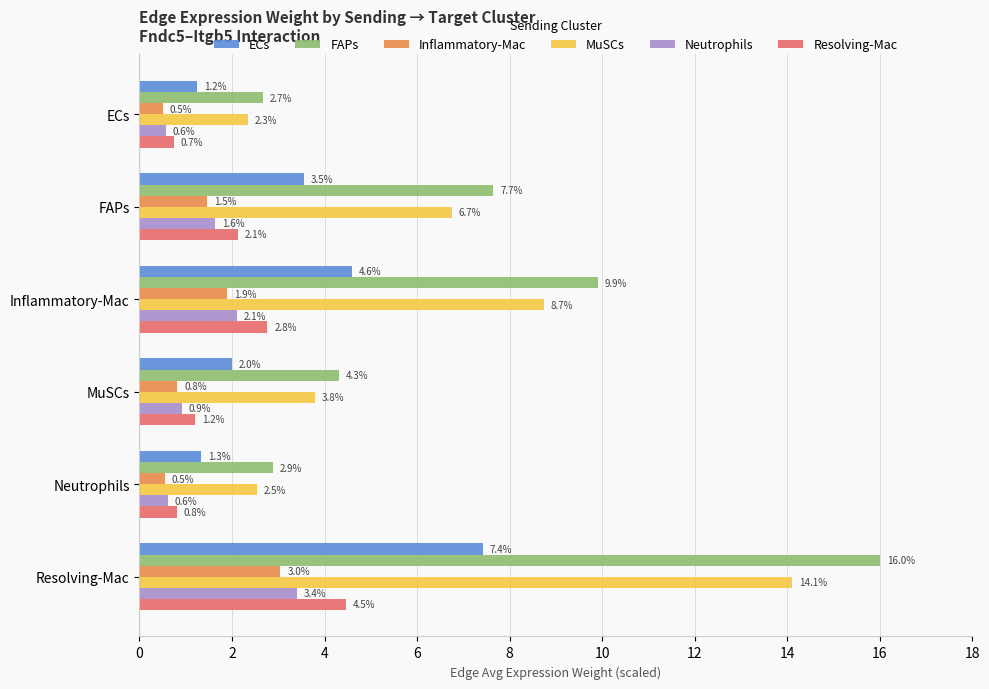

What are all the series names shown in the legend?

ECs, FAPs, Inflammatory-Mac, MuSCs, Neutrophils, Resolving-Mac